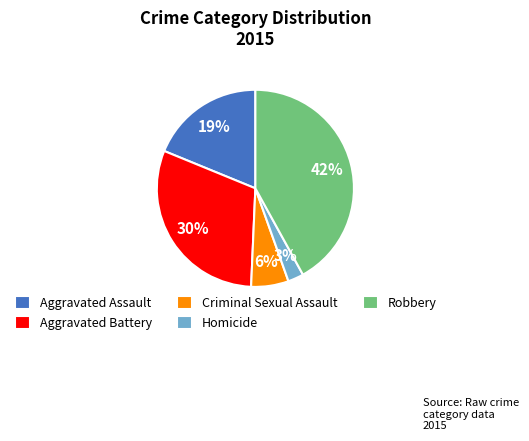

The Criminal Sexual Assault slice represents 19% of the pie. True or false?

False